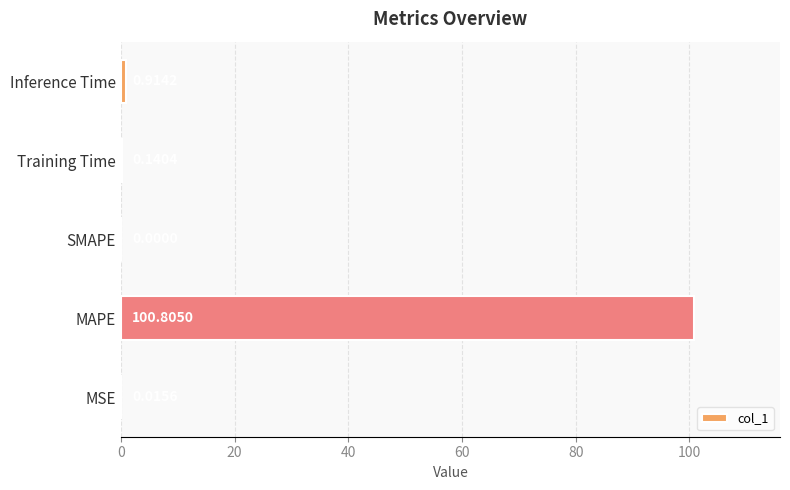

Between Training Time and MSE, which is larger?

Training Time